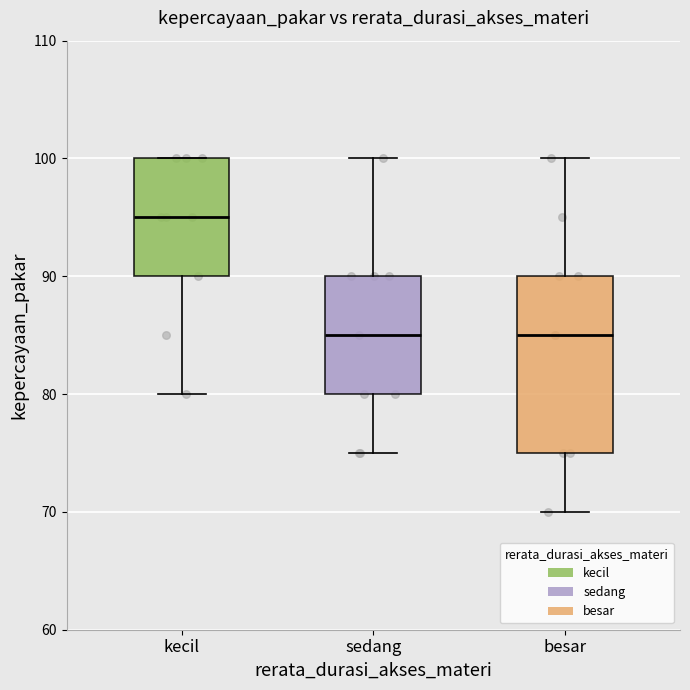

Which box has the highest median line?

kecil